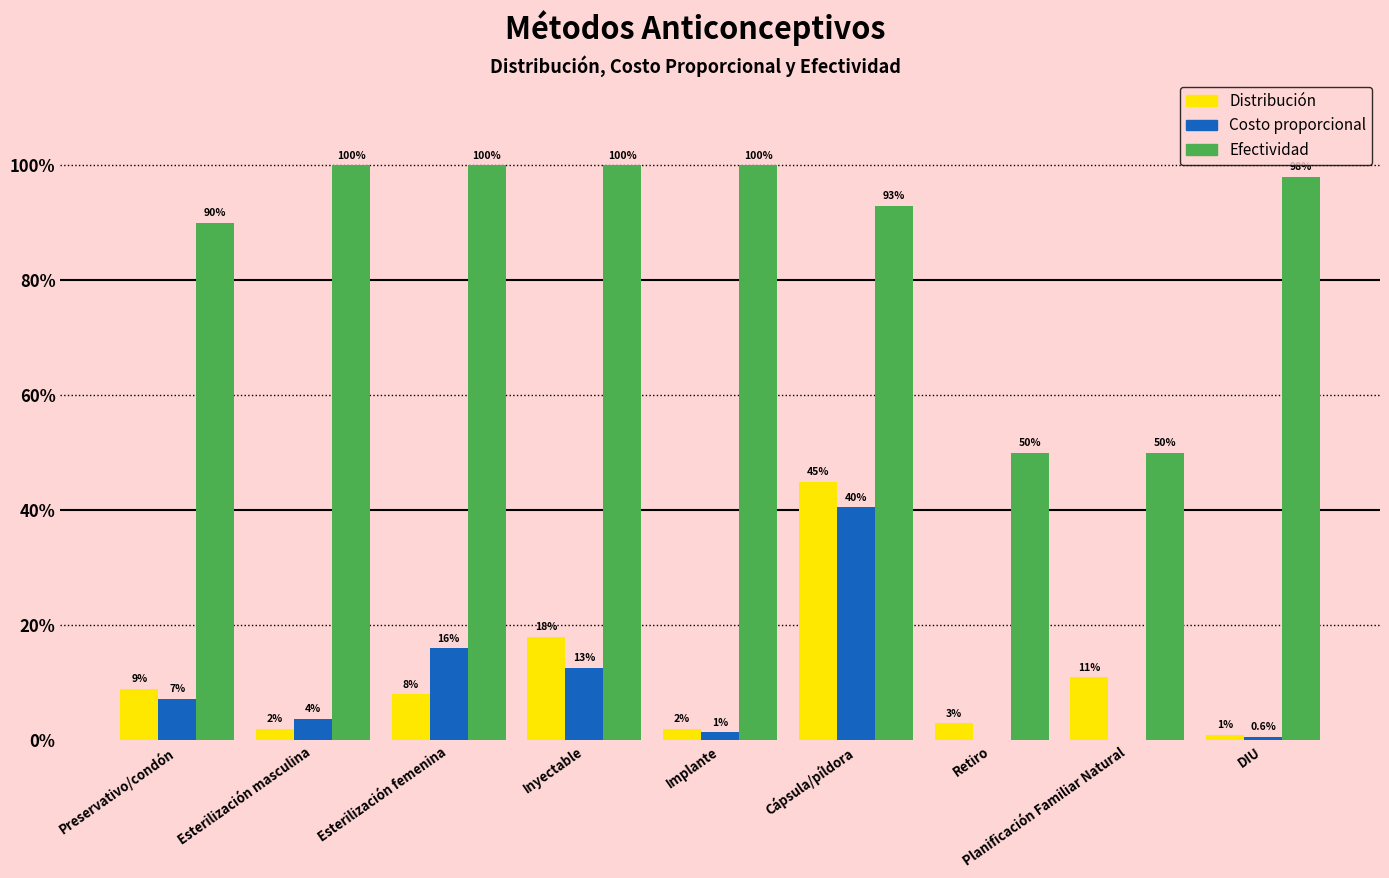

What is the average value of the Costo proporcional series?

0.1